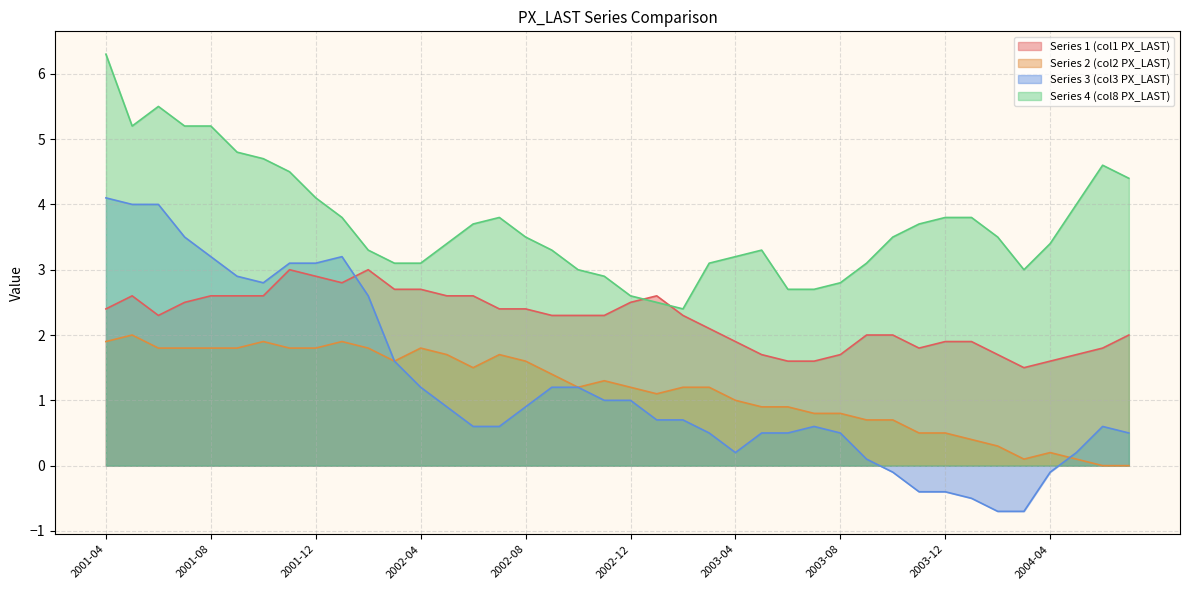

Reading left to right, list all the values displayed in this chart.

Series 1 (col1 PX_LAST): 2001-04=2.4	2001-05=2.6	2001-06=2.3	2001-07=2.5	2001-08=2.6	2001-09=2.6	2001-10=2.6	2001-11=3.0	2001-12=2.9	2002-01=2.8	2002-02=3.0	2002-03=2.7	2002-04=2.7	2002-05=2.6	2002-06=2.6	2002-07=2.4	2002-08=2.4	2002-09=2.3	2002-10=2.3	2002-11=2.3	2002-12=2.5	2003-01=2.6	2003-02=2.3	2003-03=2.1	2003-04=1.9	2003-05=1.7	2003-06=1.6	2003-07=1.6	2003-08=1.7	2003-09=2.0	2003-10=2.0	2003-11=1.8	2003-12=1.9	2004-01=1.9	2004-02=1.7	2004-03=1.5	2004-04=1.6	2004-05=1.7	2004-06=1.8	2004-07=2.0
Series 2 (col2 PX_LAST): 2001-04=1.9	2001-05=2.0	2001-06=1.8	2001-07=1.8	2001-08=1.8	2001-09=1.8	2001-10=1.9	2001-11=1.8	2001-12=1.8	2002-01=1.9	2002-02=1.8	2002-03=1.6	2002-04=1.8	2002-05=1.7	2002-06=1.5	2002-07=1.7	2002-08=1.6	2002-09=1.4	2002-10=1.2	2002-11=1.3	2002-12=1.2	2003-01=1.1	2003-02=1.2	2003-03=1.2	2003-04=1.0	2003-05=0.9	2003-06=0.9	2003-07=0.8	2003-08=0.8	2003-09=0.7	2003-10=0.7	2003-11=0.5	2003-12=0.5	2004-01=0.4	2004-02=0.3	2004-03=0.1	2004-04=0.2	2004-05=0.1	2004-06=0.0	2004-07=0.0
Series 3 (col3 PX_LAST): 2001-04=4.1	2001-05=4.0	2001-06=4.0	2001-07=3.5	2001-08=3.2	2001-09=2.9	2001-10=2.8	2001-11=3.1	2001-12=3.1	2002-01=3.2	2002-02=2.6	2002-03=1.6	2002-04=1.2	2002-05=0.9	2002-06=0.6	2002-07=0.6	2002-08=0.9	2002-09=1.2	2002-10=1.2	2002-11=1.0	2002-12=1.0	2003-01=0.7	2003-02=0.7	2003-03=0.5	2003-04=0.2	2003-05=0.5	2003-06=0.5	2003-07=0.6	2003-08=0.5	2003-09=0.1	2003-10=-0.1	2003-11=-0.4	2003-12=-0.4	2004-01=-0.5	2004-02=-0.7	2004-03=-0.7	2004-04=-0.1	2004-05=0.2	2004-06=0.6	2004-07=0.5
Series 4 (col8 PX_LAST): 2001-04=6.3	2001-05=5.2	2001-06=5.5	2001-07=5.2	2001-08=5.2	2001-09=4.8	2001-10=4.7	2001-11=4.5	2001-12=4.1	2002-01=3.8	2002-02=3.3	2002-03=3.1	2002-04=3.1	2002-05=3.4	2002-06=3.7	2002-07=3.8	2002-08=3.5	2002-09=3.3	2002-10=3.0	2002-11=2.9	2002-12=2.6	2003-01=2.5	2003-02=2.4	2003-03=3.1	2003-04=3.2	2003-05=3.3	2003-06=2.7	2003-07=2.7	2003-08=2.8	2003-09=3.1	2003-10=3.5	2003-11=3.7	2003-12=3.8	2004-01=3.8	2004-02=3.5	2004-03=3.0	2004-04=3.4	2004-05=4.0	2004-06=4.6	2004-07=4.4